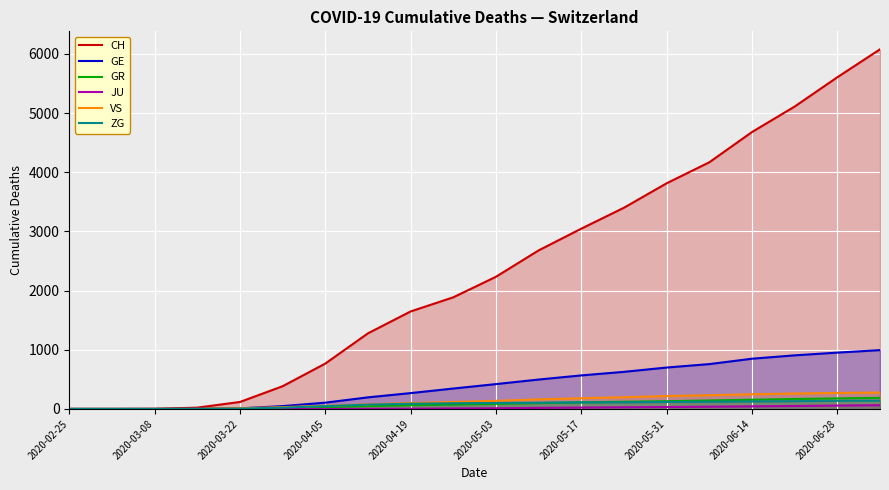

Is the value of GE at 2020-05-17 greater than the value of GR at 2020-06-14?

Yes